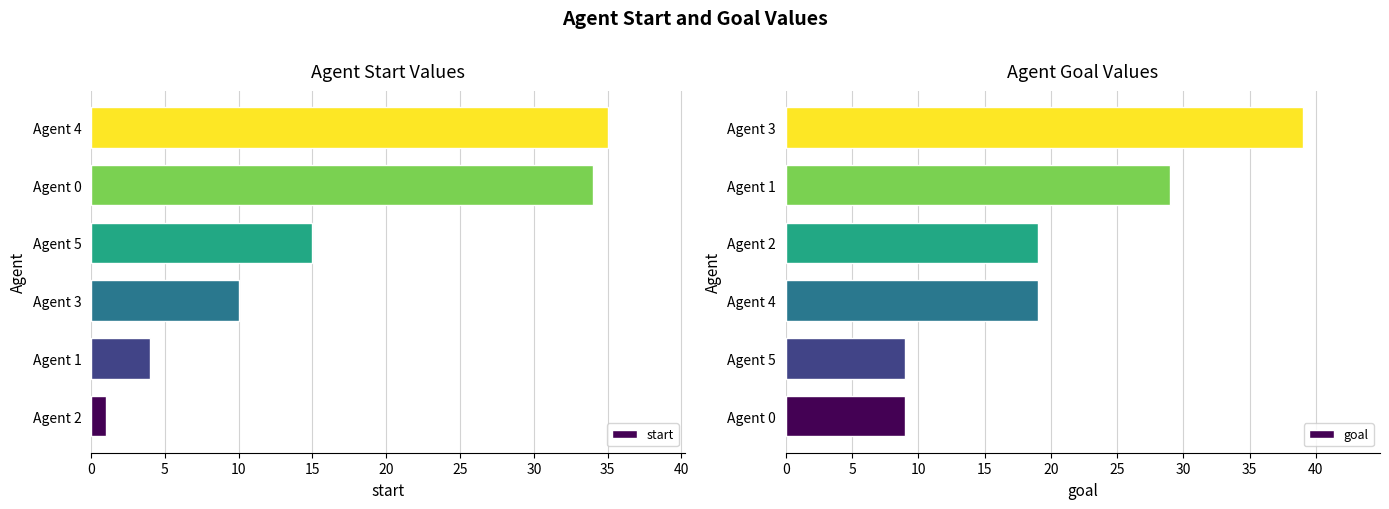

Where is start nearest to the value 18?

Agent 5